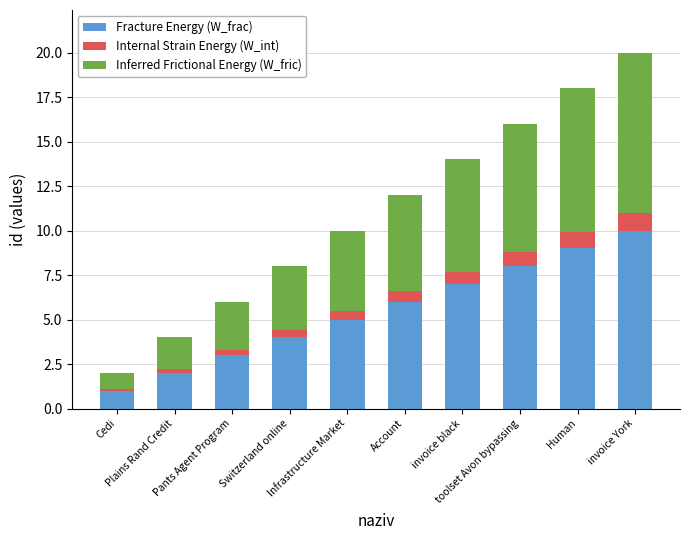

What is the difference between the second highest and minimum values in the Fracture Energy (W_frac) series?

8.0